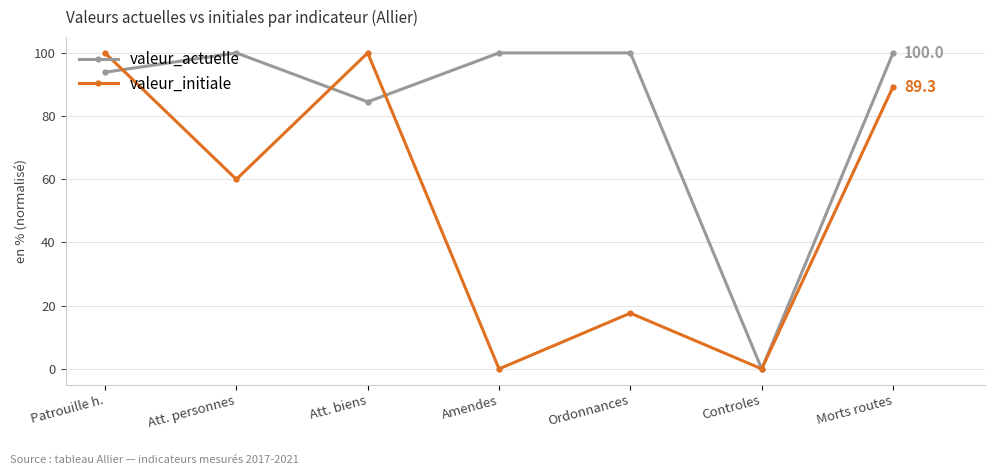

Which category has the lowest value in the valeur_actuelle series?

Controles